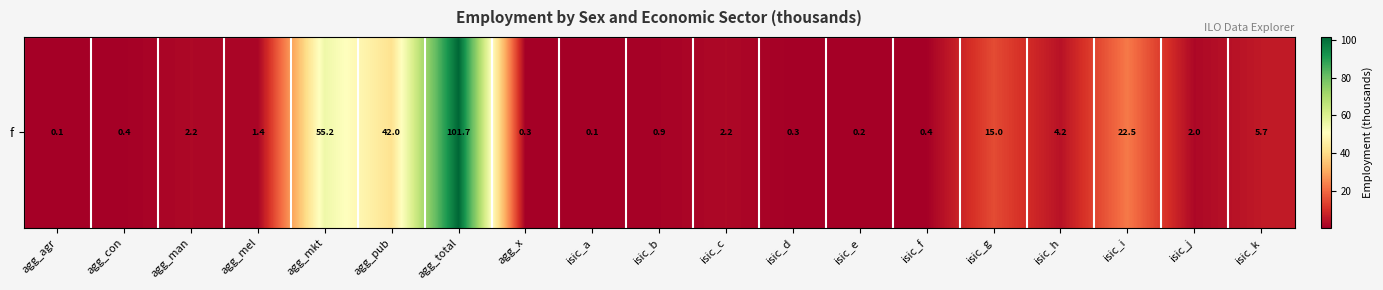

Reading left to right, what are all the values shown in this chart?

0.1	0.4	2.2	1.4	55.2	42.0	101.7	0.3	0.1	0.9	2.2	0.3	0.2	0.4	15.0	4.2	22.5	2.0	5.7